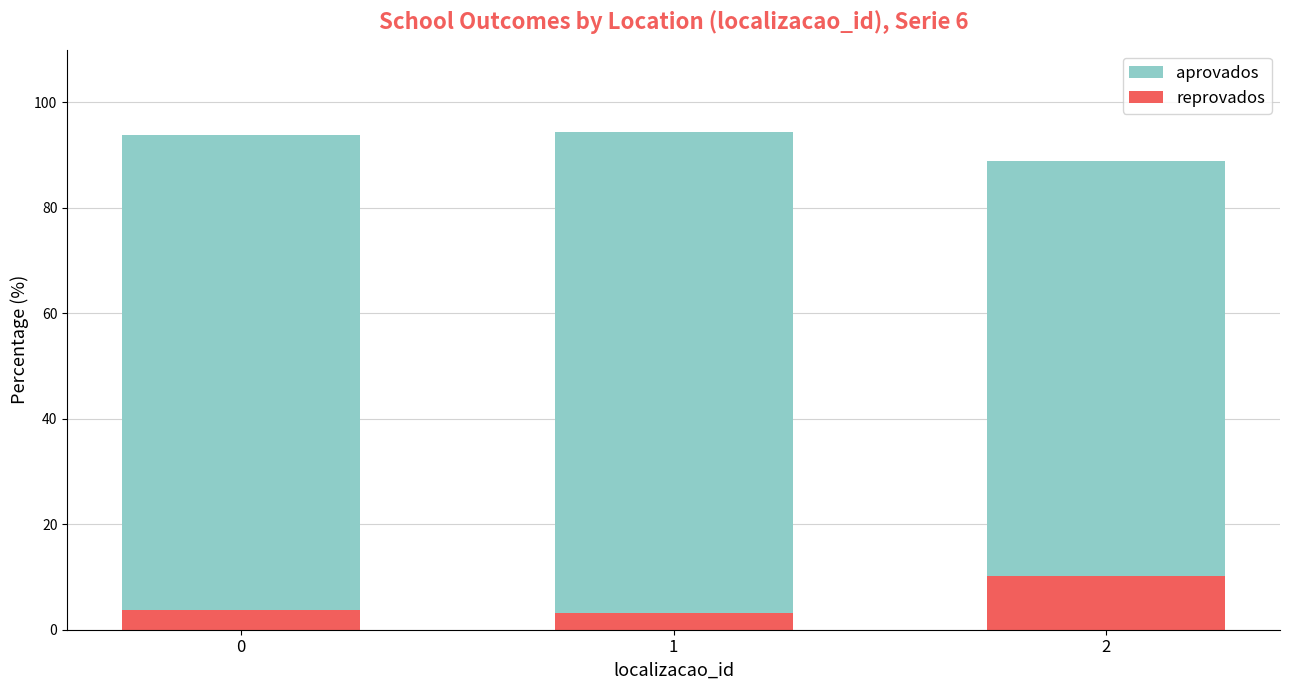

Reading left to right, transcribe all the data shown in this chart.

aprovados: 93.8	94.4	88.8
reprovados: 3.8	3.1	10.2